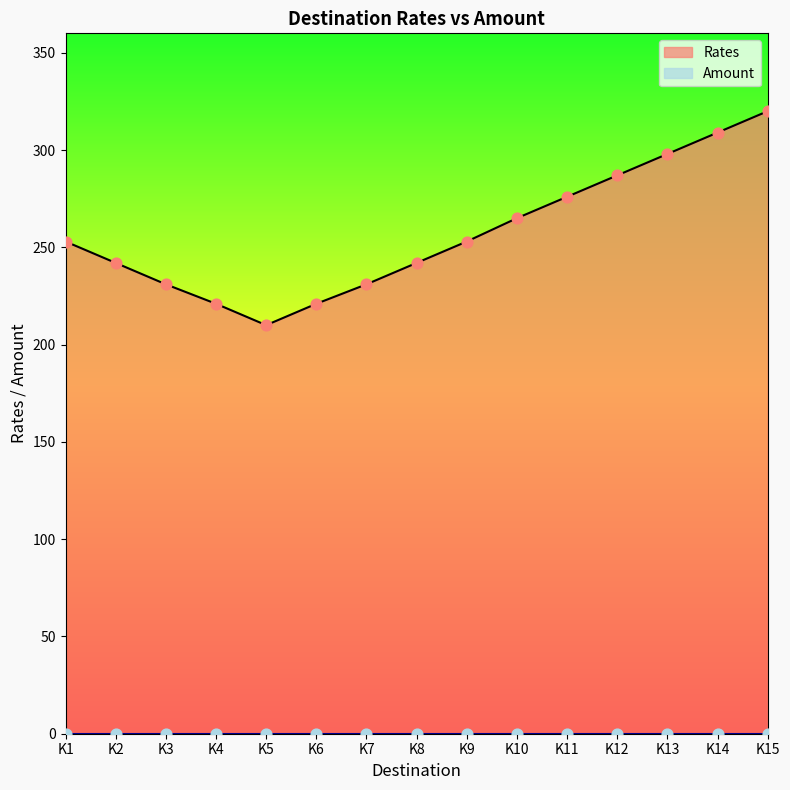

Approximately how many times larger is the value at K9 compared to K6?

1.1